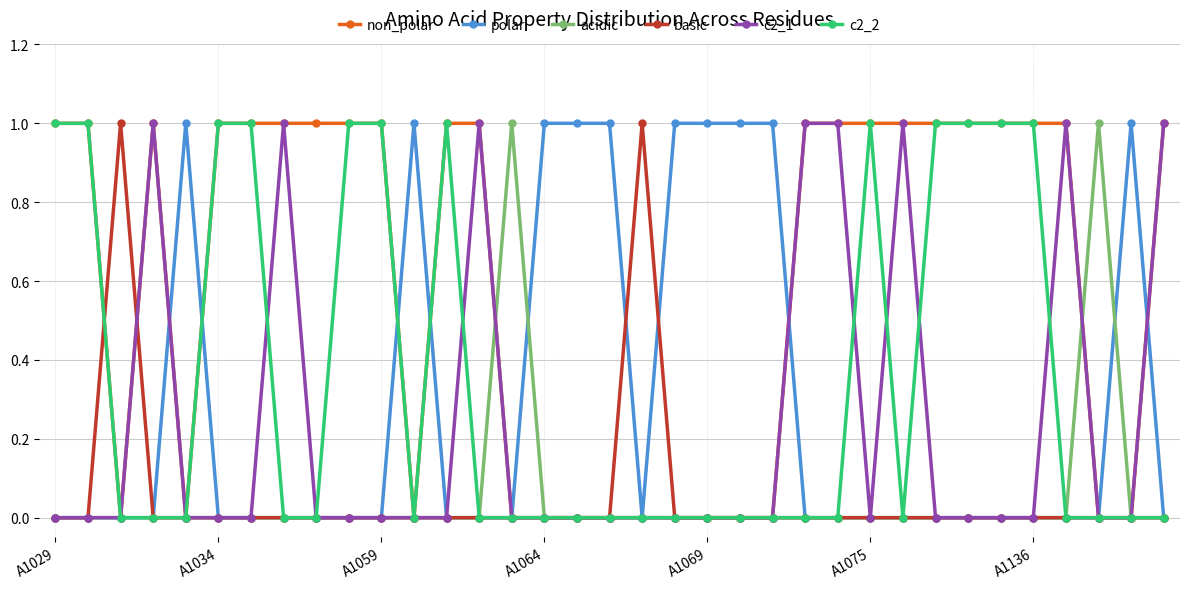

Which series has the largest total across all categories?

non_polar